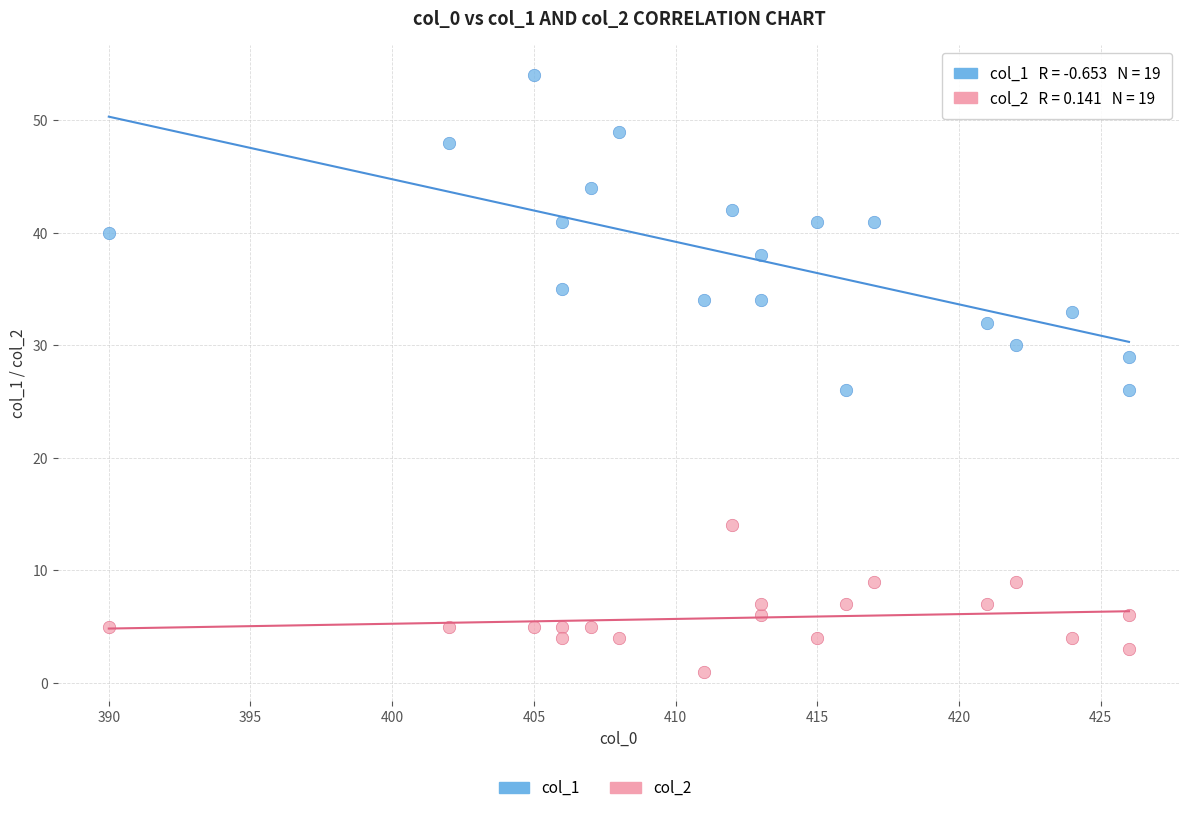

Which series reaches the maximum Y coordinate?

col_1